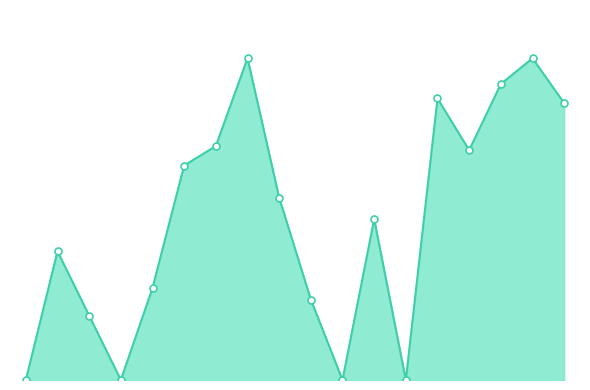

Does the chart have visible grid lines?

No